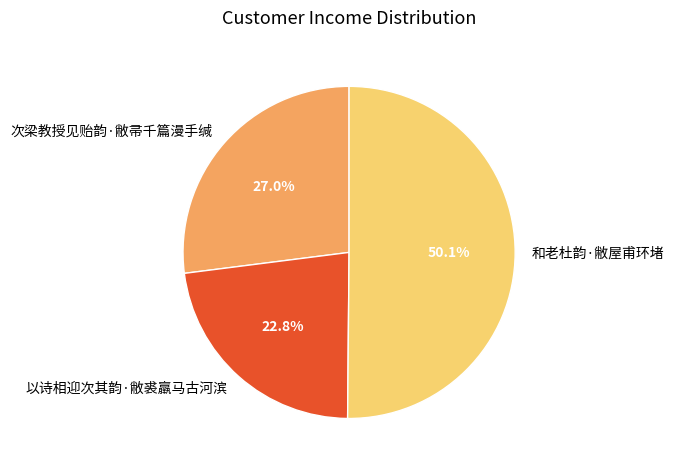

Which slice is the smallest?

以诗相迎次其韵·敝裘羸马古河滨